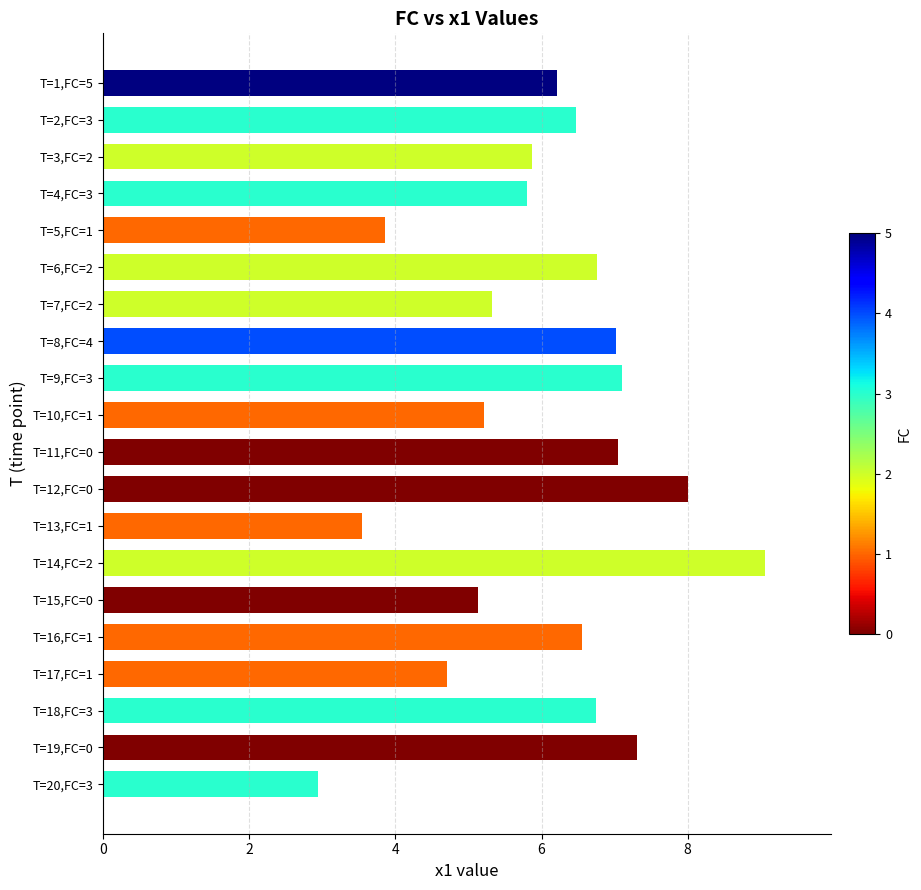

Which category has the highest value across all series?

T=14,FC=2